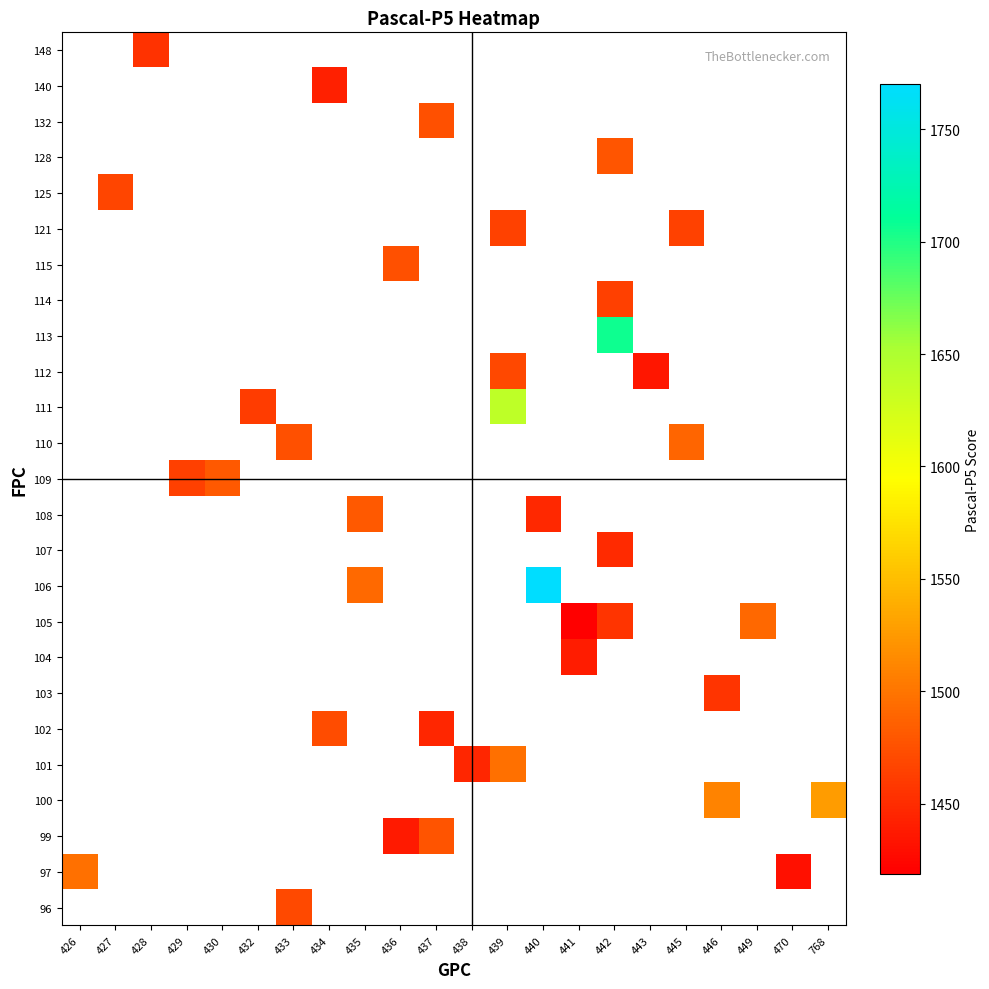

How many data points does each series have?

22